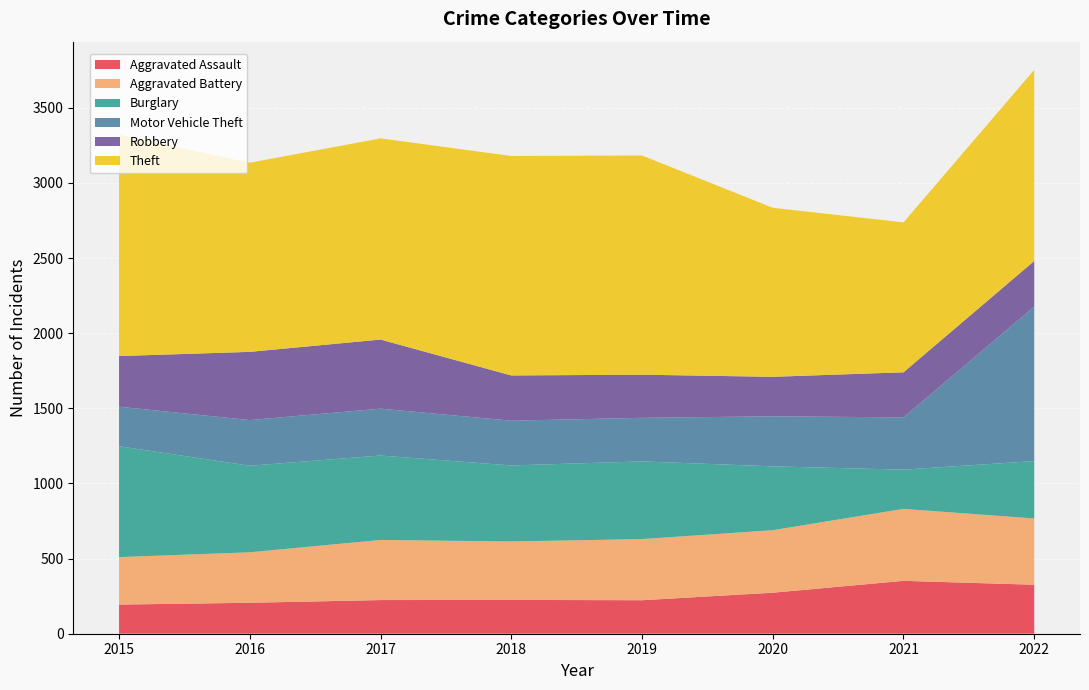

Reading right to left, what are all the values shown in this chart?

Aggravated Assault: 2022=326	2021=352	2020=273	2019=223	2018=225	2017=224	2016=206	2015=194
Aggravated Battery: 2022=441	2021=479	2020=416	2019=407	2018=389	2017=400	2016=336	2015=316
Burglary: 2022=382	2021=261	2020=425	2019=517	2018=506	2017=562	2016=576	2015=738
Motor Vehicle Theft: 2022=1028	2021=348	2020=333	2019=290	2018=298	2017=312	2016=304	2015=263
Robbery: 2022=304	2021=300	2020=263	2019=287	2018=301	2017=460	2016=454	2015=337
Theft: 2022=1272	2021=998	2020=1125	2019=1459	2018=1461	2017=1339	2016=1259	2015=1474